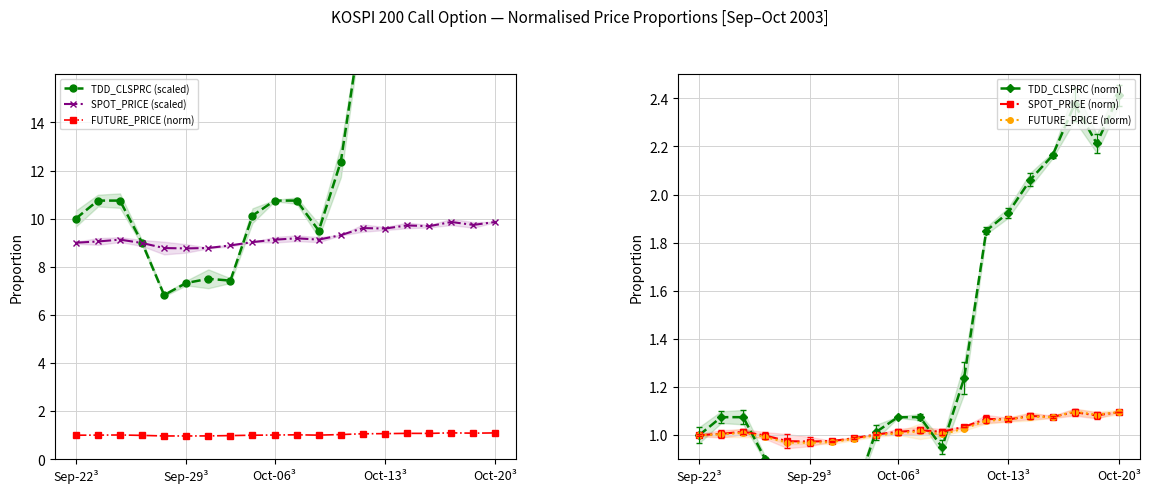

Is this an area chart (filled region under the line)?

No